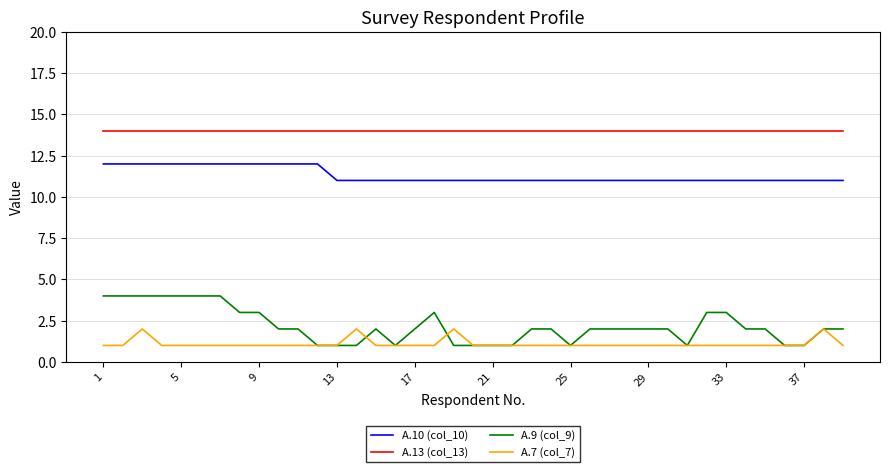

Reading left to right, extract all data points from this chart.

A.10 (col_10): 12	12	12	12	12	12	12	12	12	12	12	12	11	11	11	11	11	11	11	11	11	11	11	11	11	11	11	11	11	11	11	11	11	11	11	11	11	11	11
A.13 (col_13): 14	14	14	14	14	14	14	14	14	14	14	14	14	14	14	14	14	14	14	14	14	14	14	14	14	14	14	14	14	14	14	14	14	14	14	14	14	14	14
A.9 (col_9): 4	4	4	4	4	4	4	3	3	2	2	1	1	1	2	1	2	3	1	1	1	1	2	2	1	2	2	2	2	2	1	3	3	2	2	1	1	2	2
A.7 (col_7): 1	1	2	1	1	1	1	1	1	1	1	1	1	2	1	1	1	1	2	1	1	1	1	1	1	1	1	1	1	1	1	1	1	1	1	1	1	2	1